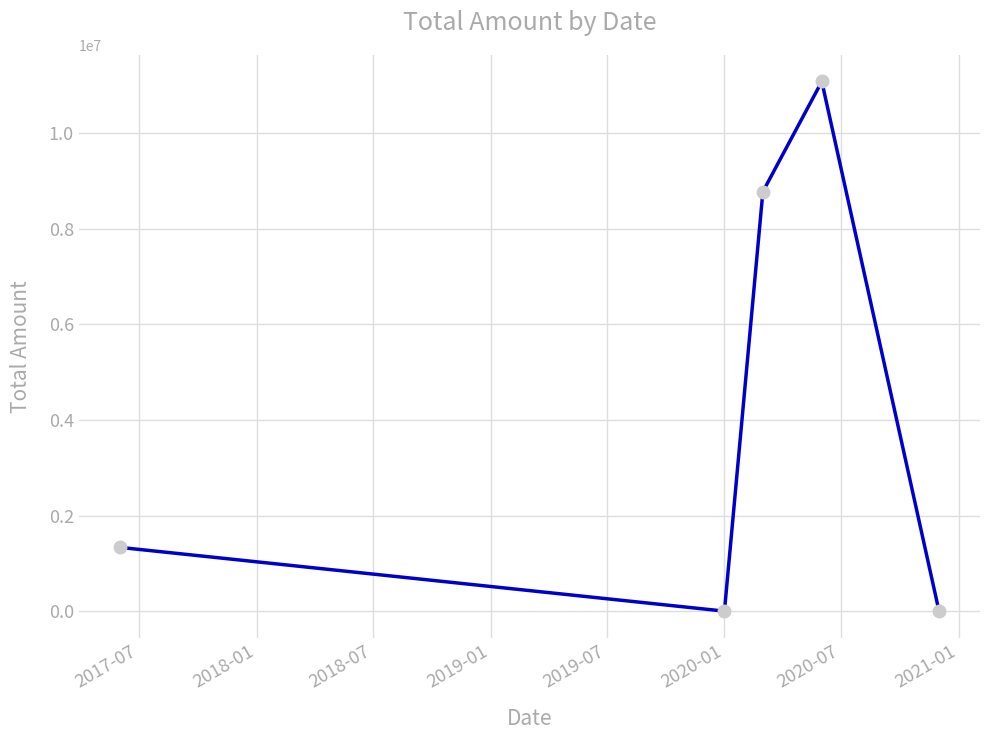

What is the sum of all values?

21185754